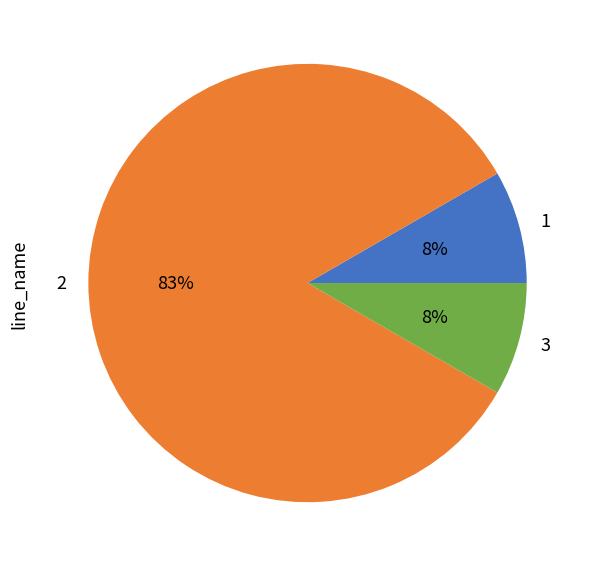

Combined, do 2 and 1 account for over 50%?

Yes